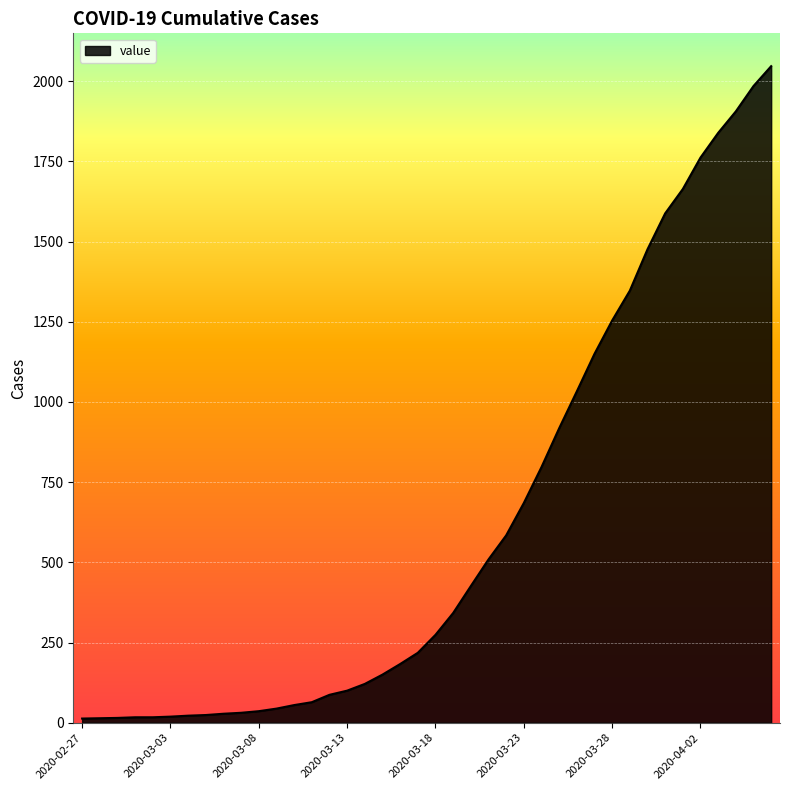

What is the maximum value shown in the chart?

2047